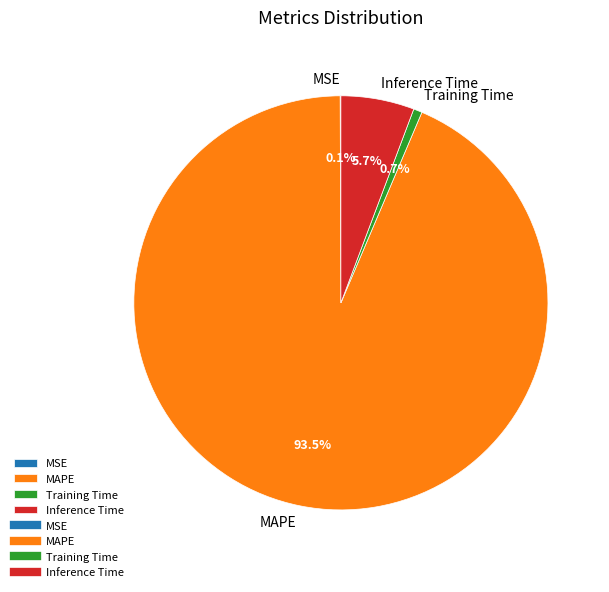

Combined, do Training Time and MAPE account for over 50%?

Yes